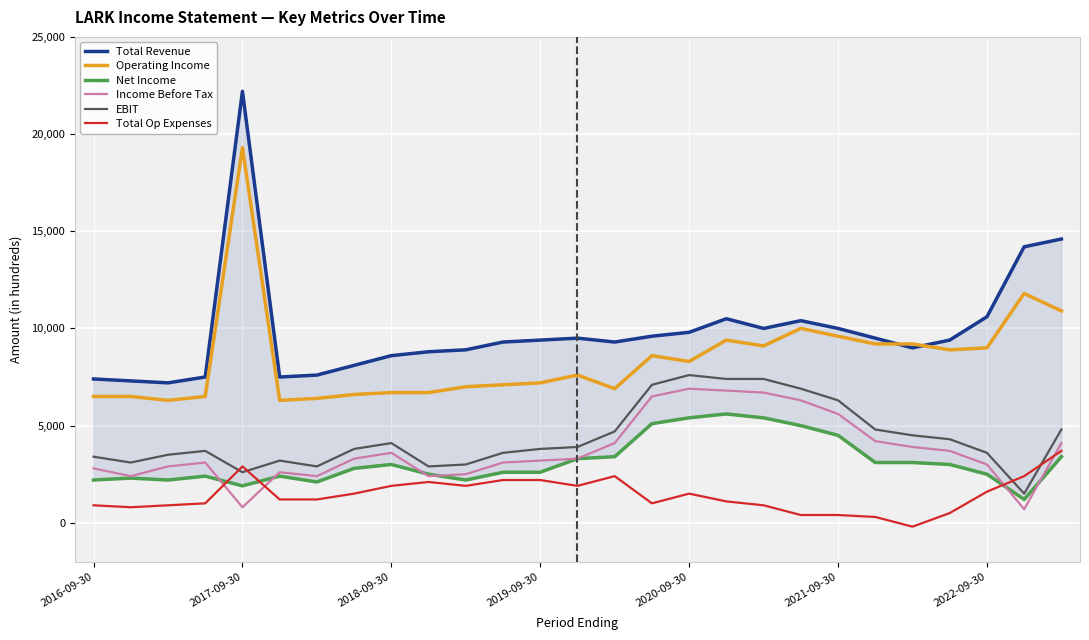

True or false: Total Op Expenses and EBIT cross at least once.

True